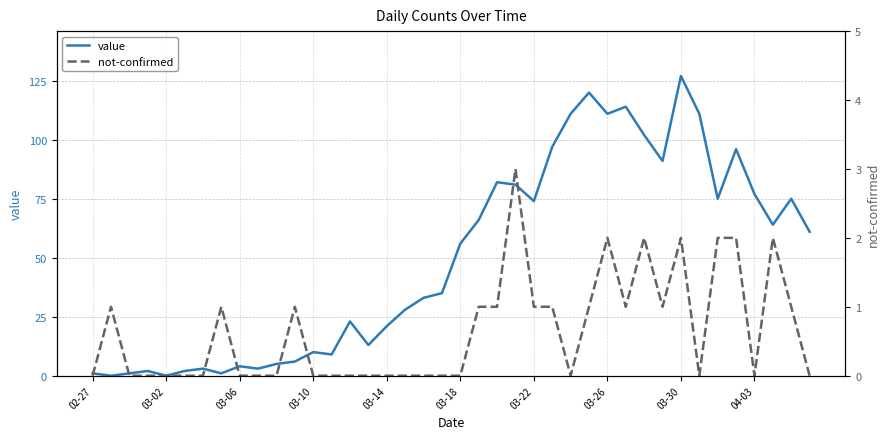

What is the highest value of the value series?

127